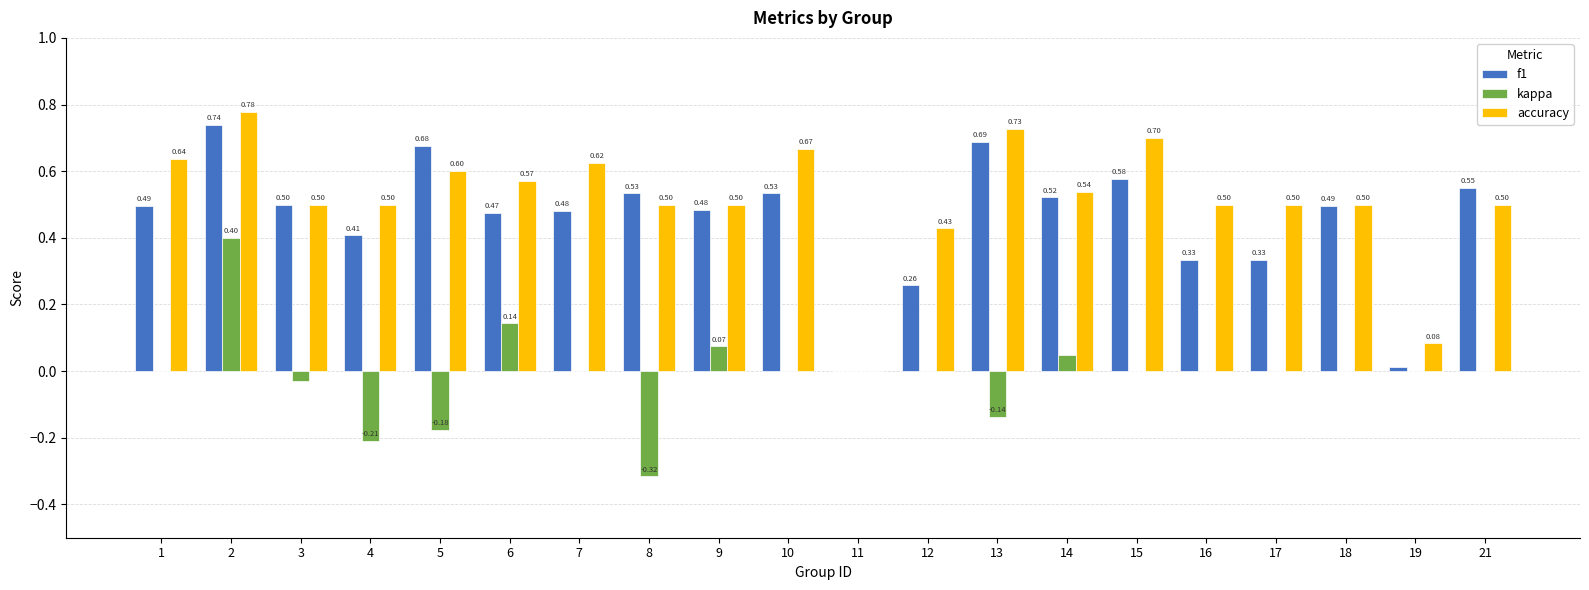

Which series has the largest total across all categories?

accuracy